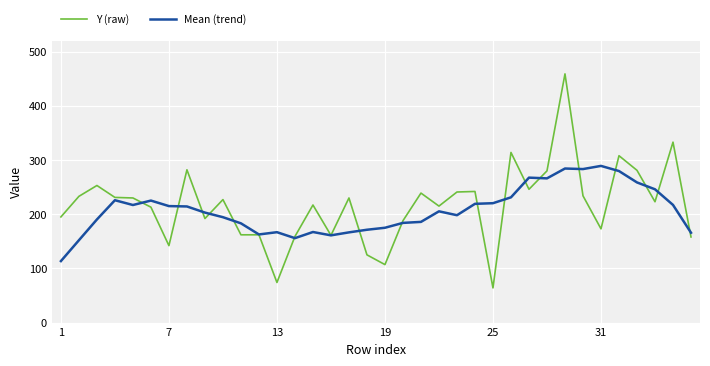

In Mean (trend), how many points are lower than both neighbors (excluding endpoints)?

7